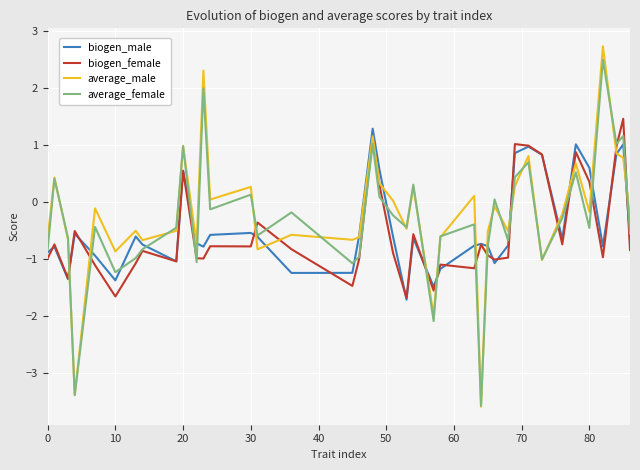

Which series has the largest range (max minus min)?

average_male